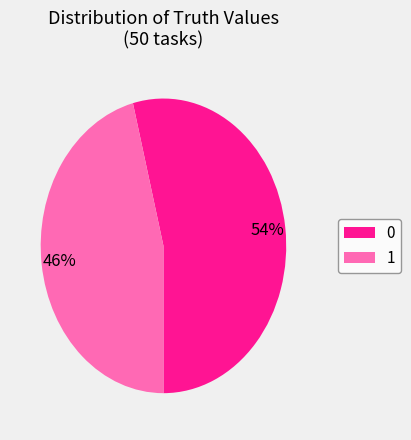

Is the sum of 1 and 0 greater than half?

Yes